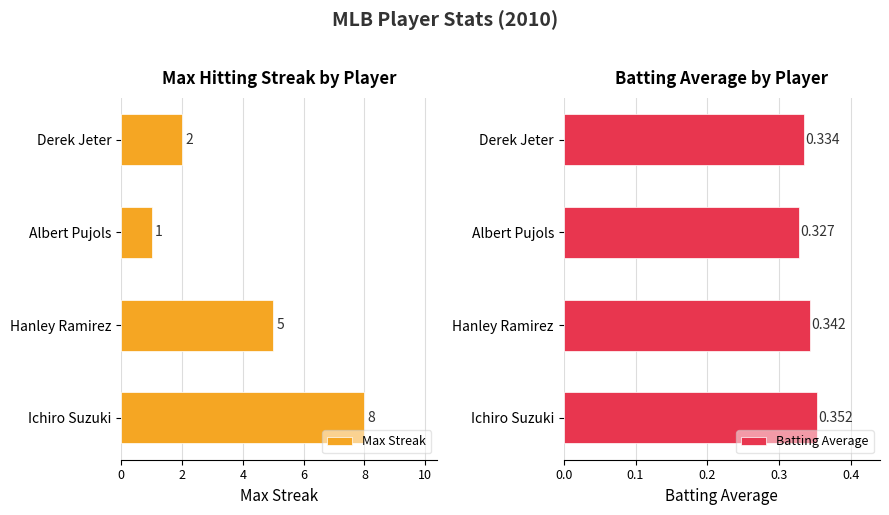

True or false: Max Streak has a value of 5 at Hanley Ramirez.

True